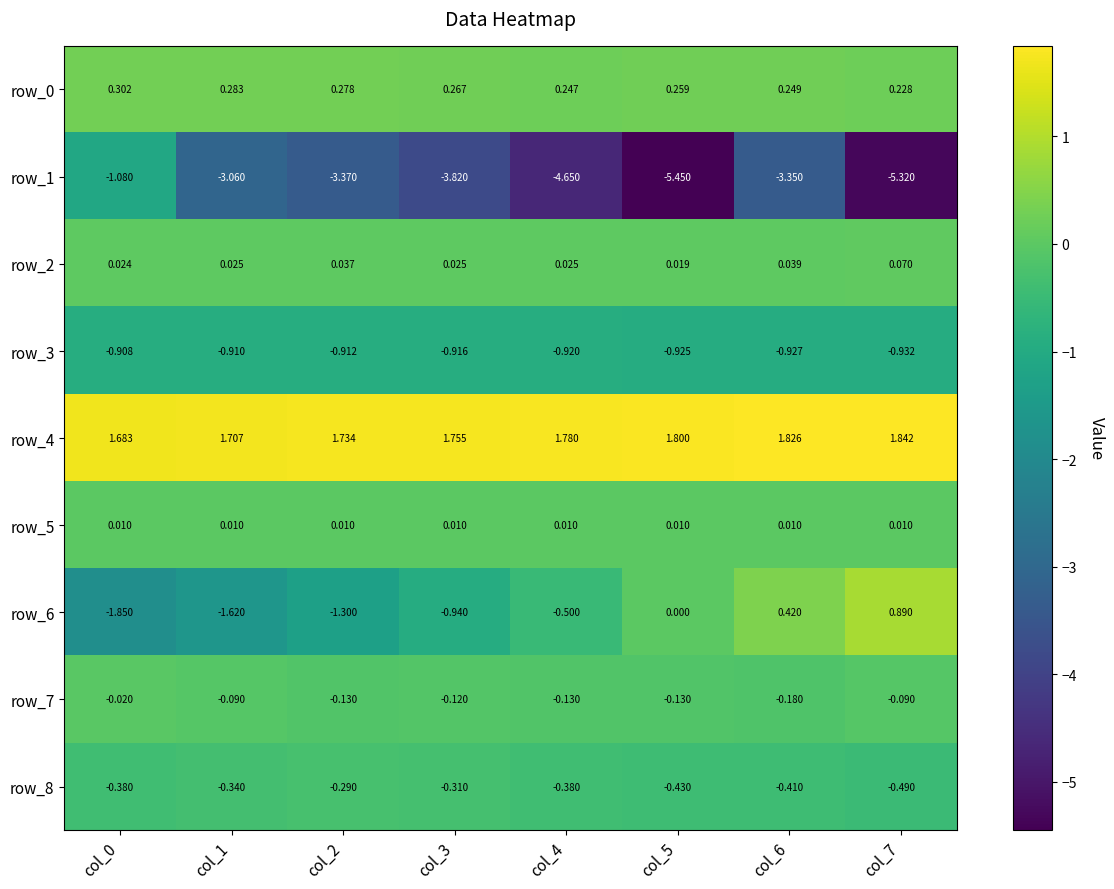

Which series has the largest range (max minus min)?

row_1